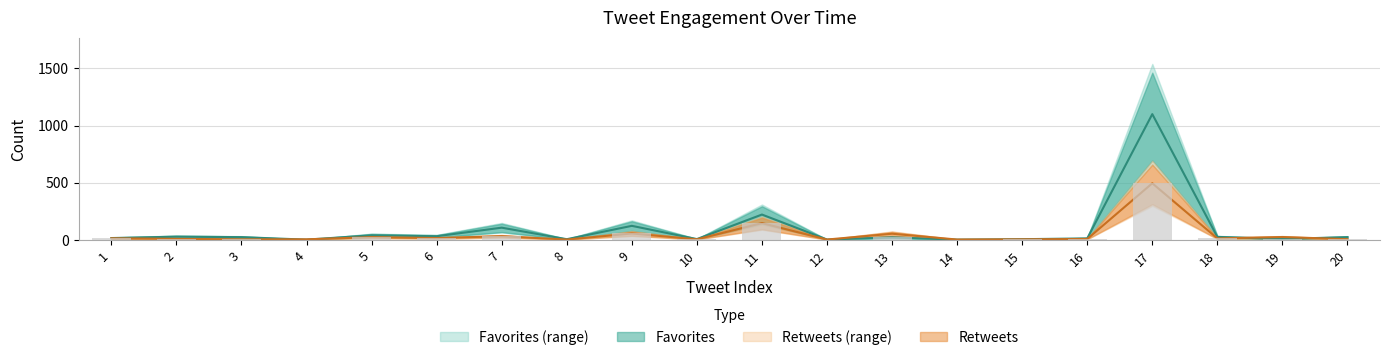

How many values in the Retweets series are below 11?

10